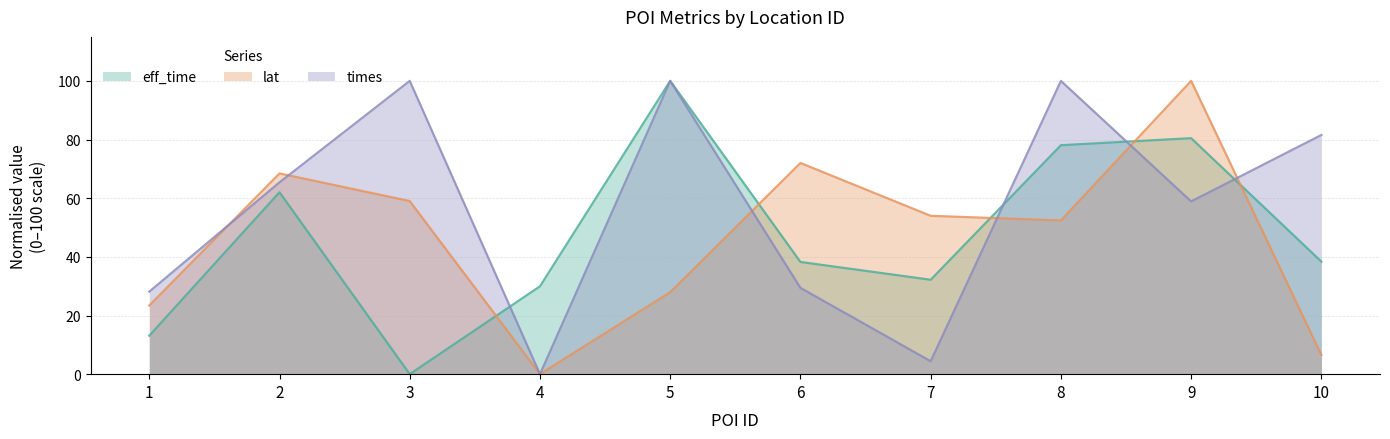

At which label is eff_time closest to 50?

10